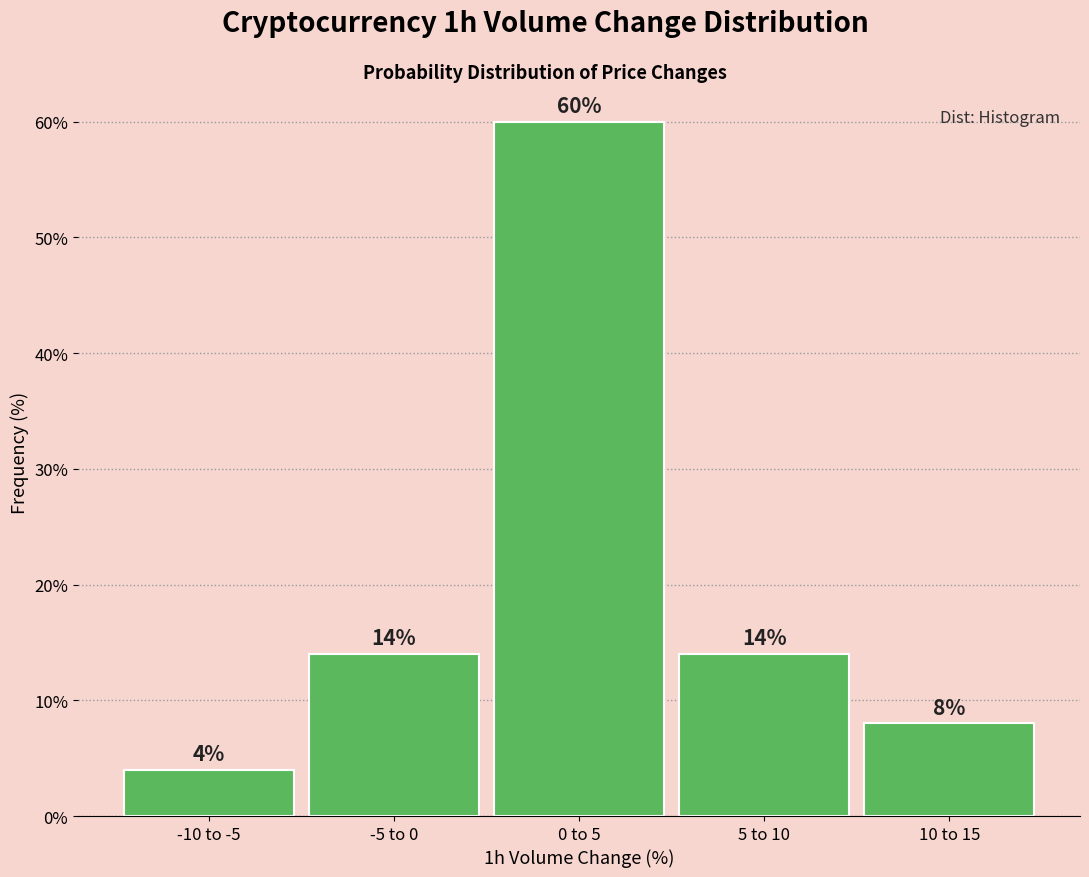

Reading left to right, extract all data points from this chart.

-10 to -5=4.0	-5 to 0=14.0	0 to 5=60.0	5 to 10=14.0	10 to 15=8.0